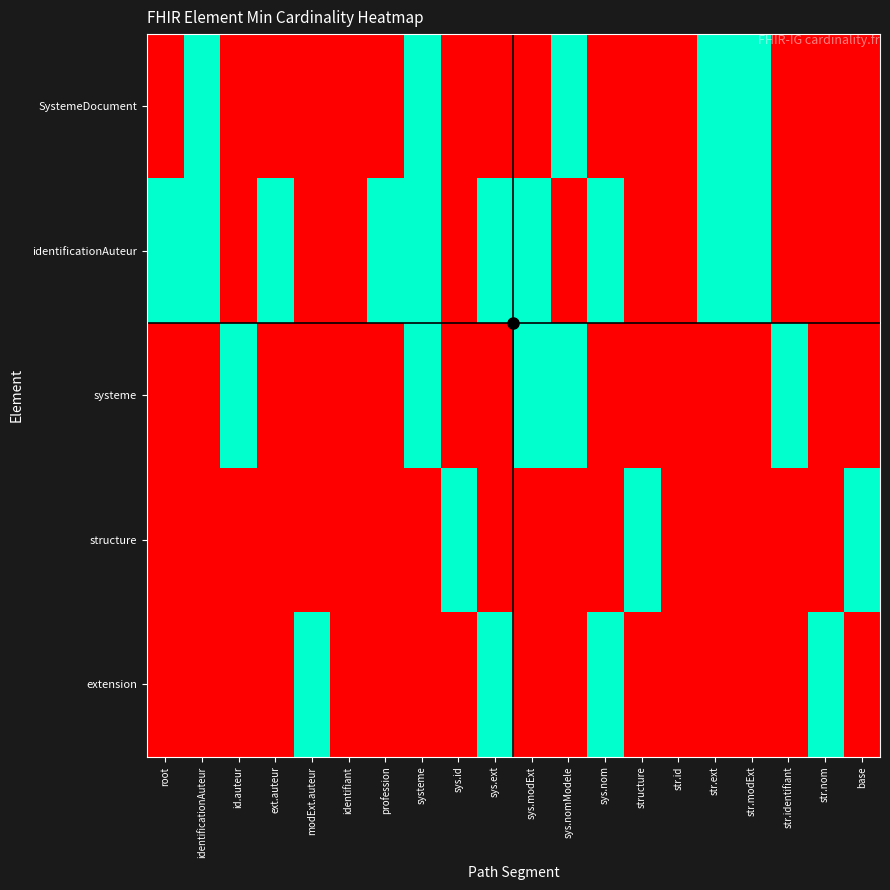

Reading left to right, list all the values displayed in this chart.

SystemeDocument: root=0	identificationAuteur=1	id.auteur=0	ext.auteur=0	modExt.auteur=0	identifiant=0	profession=0	systeme=1	sys.id=0	sys.ext=0	sys.modExt=0	sys.nomModele=1	sys.nom=0	structure=0	str.id=0	str.ext=1	str.modExt=1	str.identifiant=0	str.nom=0	base=0
identificationAuteur: root=1	identificationAuteur=1	id.auteur=0	ext.auteur=1	modExt.auteur=0	identifiant=0	profession=1	systeme=1	sys.id=0	sys.ext=1	sys.modExt=1	sys.nomModele=0	sys.nom=1	structure=0	str.id=0	str.ext=1	str.modExt=1	str.identifiant=0	str.nom=0	base=0
systeme: root=0	identificationAuteur=0	id.auteur=1	ext.auteur=0	modExt.auteur=0	identifiant=0	profession=0	systeme=1	sys.id=0	sys.ext=0	sys.modExt=1	sys.nomModele=1	sys.nom=0	structure=0	str.id=0	str.ext=0	str.modExt=0	str.identifiant=1	str.nom=0	base=0
structure: root=0	identificationAuteur=0	id.auteur=0	ext.auteur=0	modExt.auteur=0	identifiant=0	profession=0	systeme=0	sys.id=1	sys.ext=0	sys.modExt=0	sys.nomModele=0	sys.nom=0	structure=1	str.id=0	str.ext=0	str.modExt=0	str.identifiant=0	str.nom=0	base=1
extension: root=0	identificationAuteur=0	id.auteur=0	ext.auteur=0	modExt.auteur=1	identifiant=0	profession=0	systeme=0	sys.id=0	sys.ext=1	sys.modExt=0	sys.nomModele=0	sys.nom=1	structure=0	str.id=0	str.ext=0	str.modExt=0	str.identifiant=0	str.nom=1	base=0